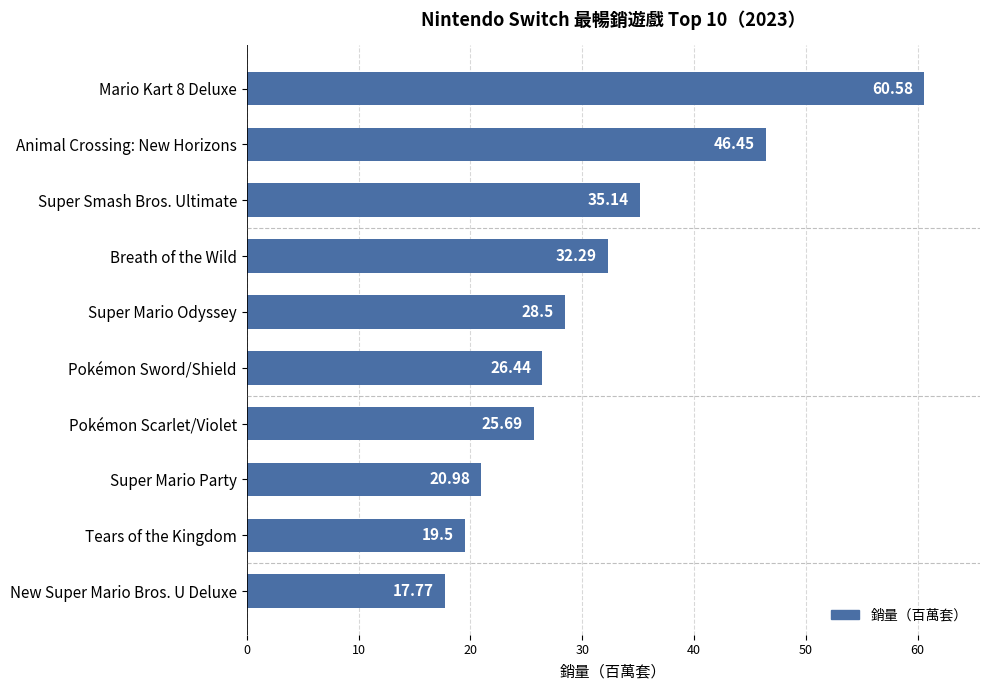

How many values are below 28?

5